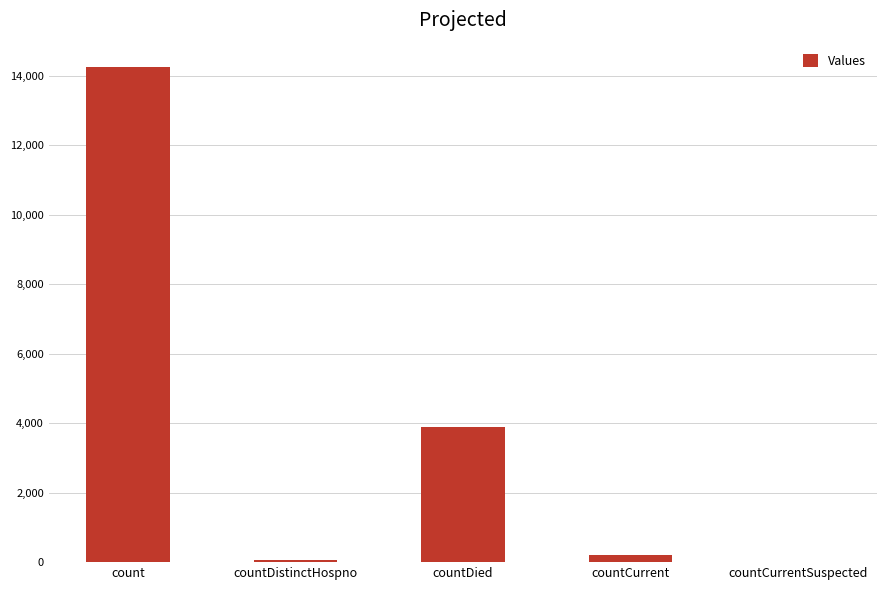

Reading left to right, extract all data points from this chart.

14246	73	3881	210	0